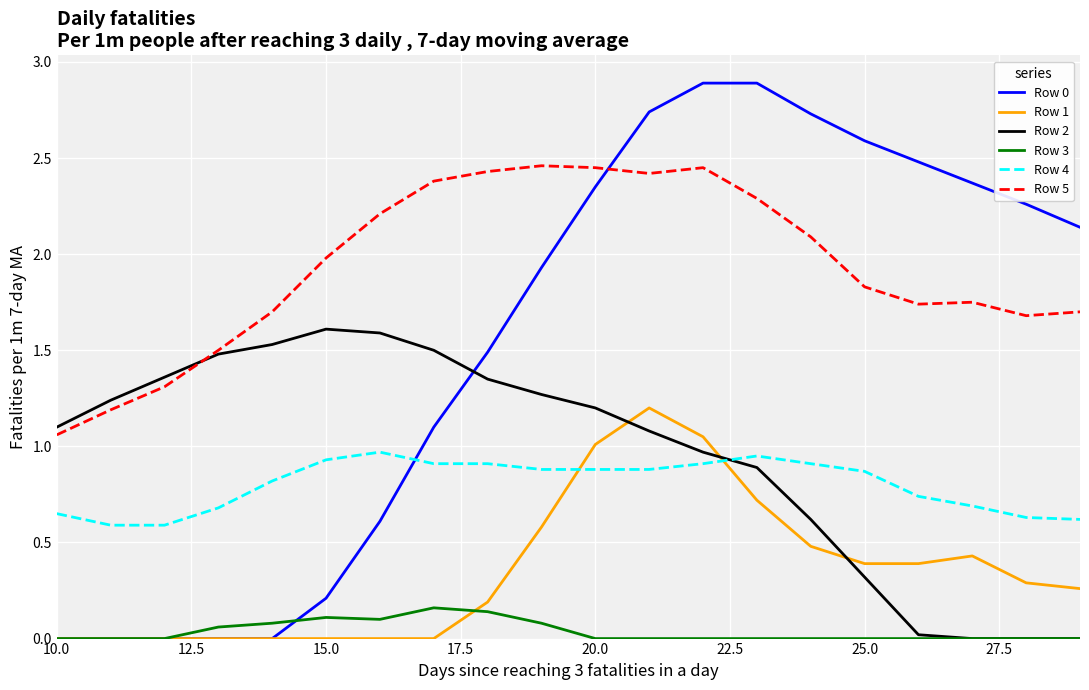

True or false: Row 5 and Row 3 cross at least once.

False